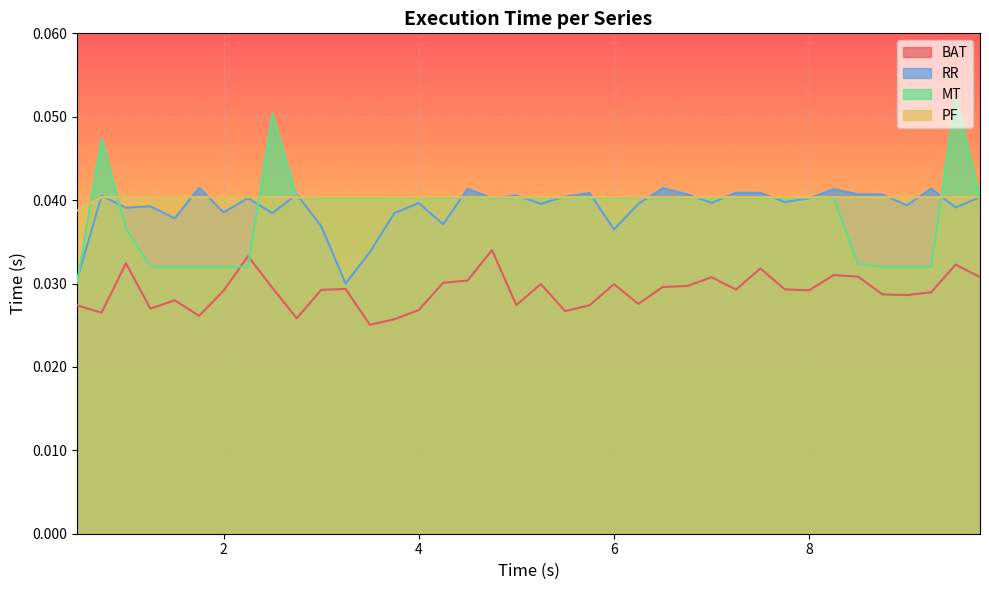

Reading left to right, transcribe all the data shown in this chart.

BAT: 0.5=0.0	0.75=0.0	1.0=0.0	1.25=0.0	1.5=0.0	1.75=0.0	2.0=0.0	2.25=0.0	2.5=0.0	2.75=0.0	3.0=0.0	3.25=0.0	3.5=0.0	3.75=0.0	4.0=0.0	4.25=0.0	4.5=0.0	4.75=0.0	5.0=0.0	5.25=0.0	5.5=0.0	5.75=0.0	6.0=0.0	6.25=0.0	6.5=0.0	6.75=0.0	7.0=0.0	7.25=0.0	7.5=0.0	7.75=0.0	8.0=0.0	8.25=0.0	8.5=0.0	8.75=0.0	9.0=0.0	9.25=0.0	9.5=0.0	9.75=0.0
RR: 0.5=0.0	0.75=0.0	1.0=0.0	1.25=0.0	1.5=0.0	1.75=0.0	2.0=0.0	2.25=0.0	2.5=0.0	2.75=0.0	3.0=0.0	3.25=0.0	3.5=0.0	3.75=0.0	4.0=0.0	4.25=0.0	4.5=0.0	4.75=0.0	5.0=0.0	5.25=0.0	5.5=0.0	5.75=0.0	6.0=0.0	6.25=0.0	6.5=0.0	6.75=0.0	7.0=0.0	7.25=0.0	7.5=0.0	7.75=0.0	8.0=0.0	8.25=0.0	8.5=0.0	8.75=0.0	9.0=0.0	9.25=0.0	9.5=0.0	9.75=0.0
MT: 0.5=0.0	0.75=0.0	1.0=0.0	1.25=0.0	1.5=0.0	1.75=0.0	2.0=0.0	2.25=0.0	2.5=0.1	2.75=0.0	3.0=0.0	3.25=0.0	3.5=0.0	3.75=0.0	4.0=0.0	4.25=0.0	4.5=0.0	4.75=0.0	5.0=0.0	5.25=0.0	5.5=0.0	5.75=0.0	6.0=0.0	6.25=0.0	6.5=0.0	6.75=0.0	7.0=0.0	7.25=0.0	7.5=0.0	7.75=0.0	8.0=0.0	8.25=0.0	8.5=0.0	8.75=0.0	9.0=0.0	9.25=0.0	9.5=0.1	9.75=0.0
PF: 0.5=0.0	0.75=0.0	1.0=0.0	1.25=0.0	1.5=0.0	1.75=0.0	2.0=0.0	2.25=0.0	2.5=0.0	2.75=0.0	3.0=0.0	3.25=0.0	3.5=0.0	3.75=0.0	4.0=0.0	4.25=0.0	4.5=0.0	4.75=0.0	5.0=0.0	5.25=0.0	5.5=0.0	5.75=0.0	6.0=0.0	6.25=0.0	6.5=0.0	6.75=0.0	7.0=0.0	7.25=0.0	7.5=0.0	7.75=0.0	8.0=0.0	8.25=0.0	8.5=0.0	8.75=0.0	9.0=0.0	9.25=0.0	9.5=0.0	9.75=0.0